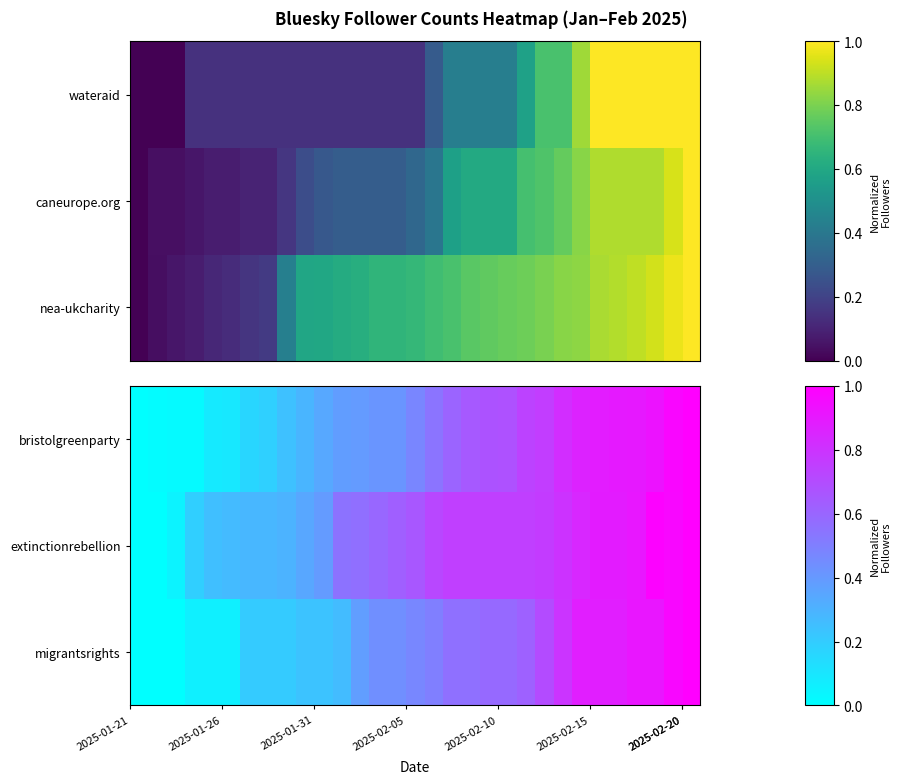

What is the difference between the maximum and minimum values in the extinctionrebellion series?

1.0